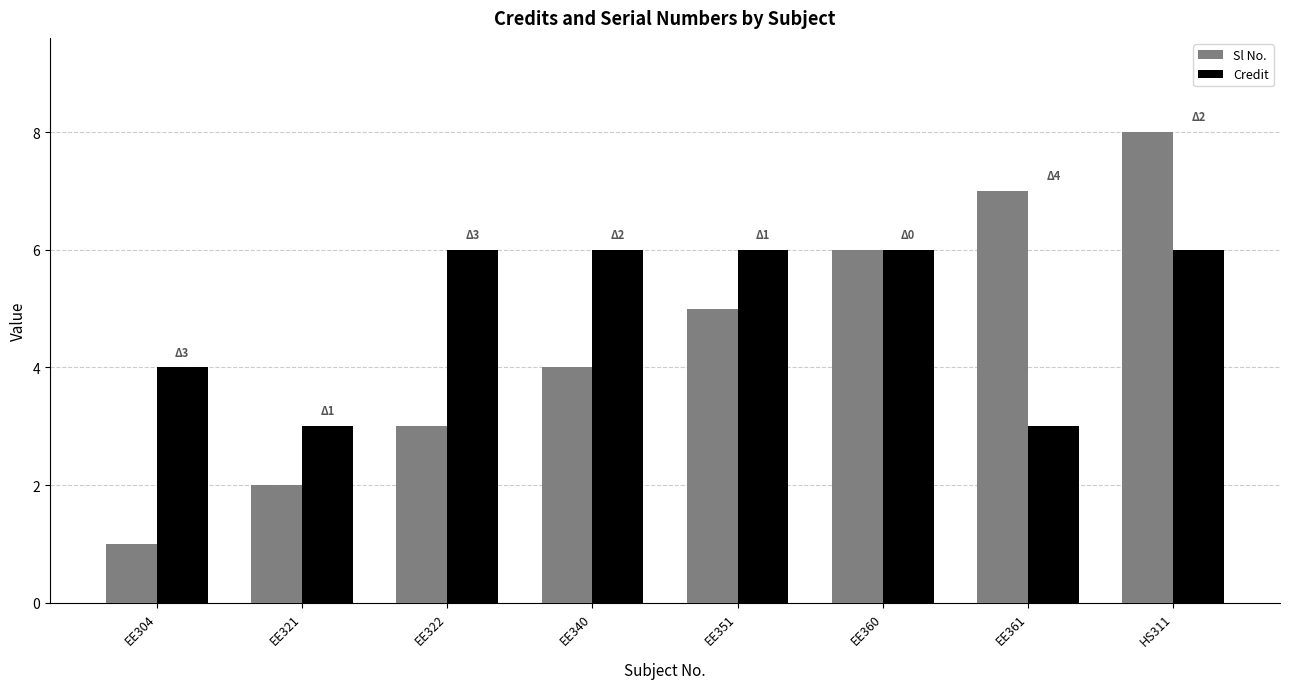

What is the difference between the Sl No. values at EE304 and HS311?

7